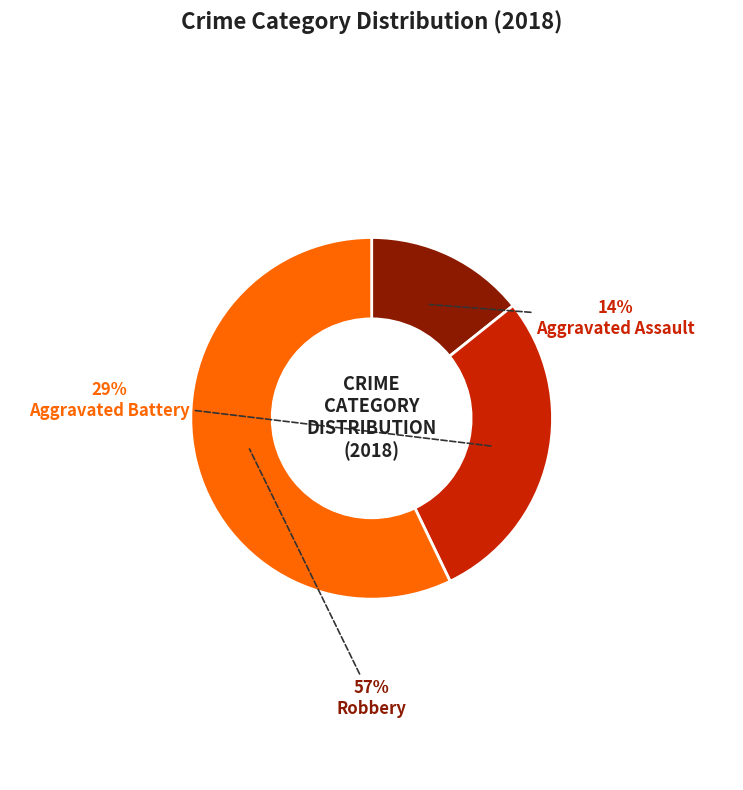

Count the number of slices in the pie.

3